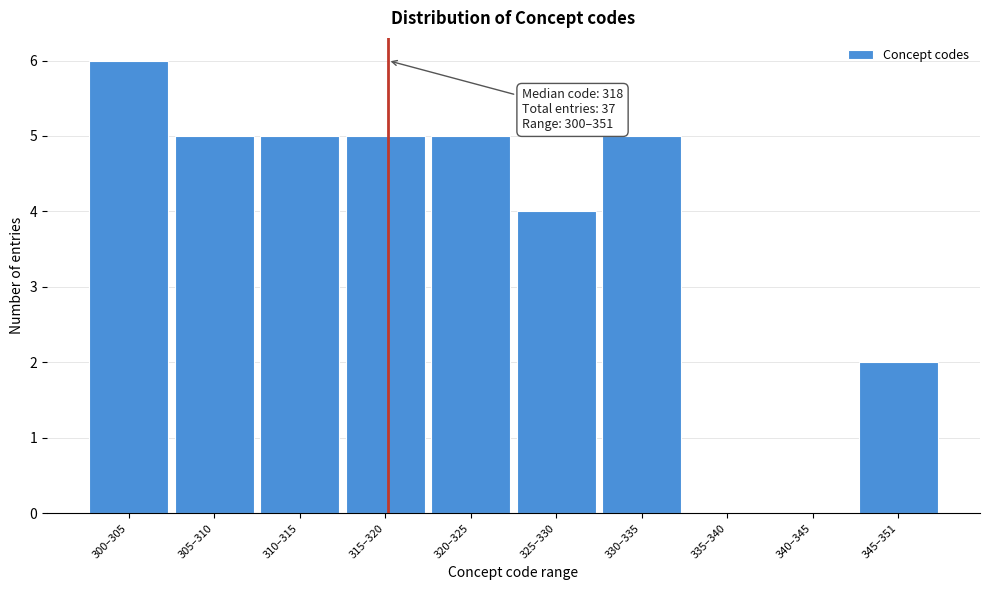

Reading right to left, list all the values displayed in this chart.

345–351=2	340–345=0	335–340=0	330–335=5	325–330=4	320–325=5	315–320=5	310–315=5	305–310=5	300–305=6